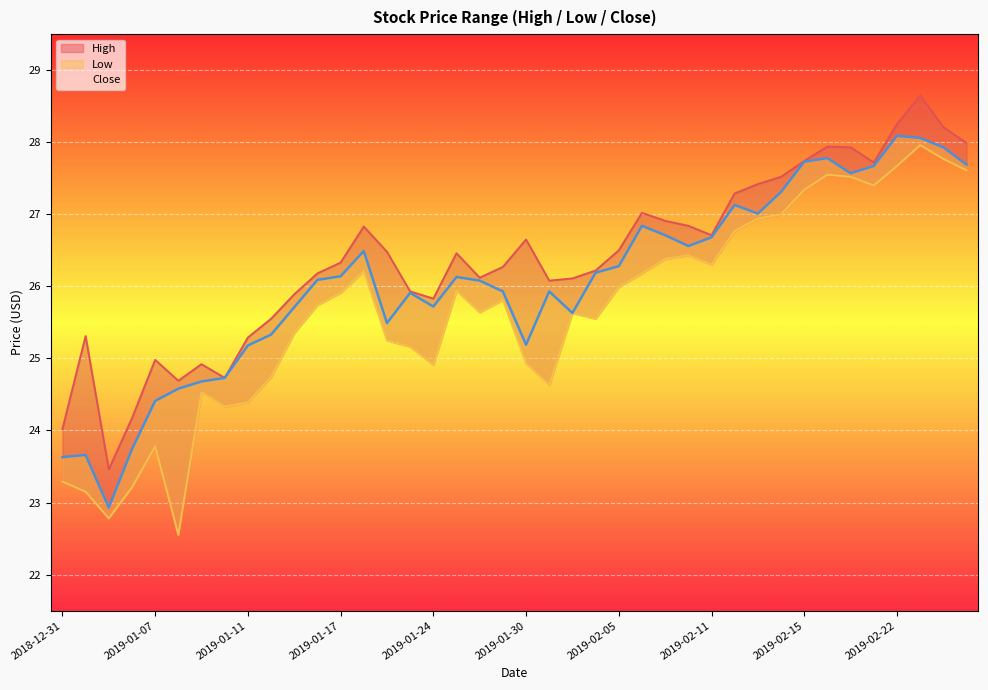

Rank the categories by Close value from lowest to highest.

2019-01-03, 2018-12-31, 2019-01-02, 2019-01-04, 2019-01-07, 2019-01-08, 2019-01-09, 2019-01-10, 2019-01-11, 2019-01-30, 2019-01-14, 2019-01-22, 2019-02-01, 2019-01-15, 2019-01-24, 2019-01-23, 2019-01-29, 2019-01-31, 2019-01-28, 2019-01-16, 2019-01-25, 2019-01-17, 2019-02-04, 2019-02-05, 2019-01-18, 2019-02-08, 2019-02-11, 2019-02-07, 2019-02-06, 2019-02-13, 2019-02-12, 2019-02-14, 2019-02-20, 2019-02-21, 2019-02-27, 2019-02-15, 2019-02-19, 2019-02-26, 2019-02-25, 2019-02-22